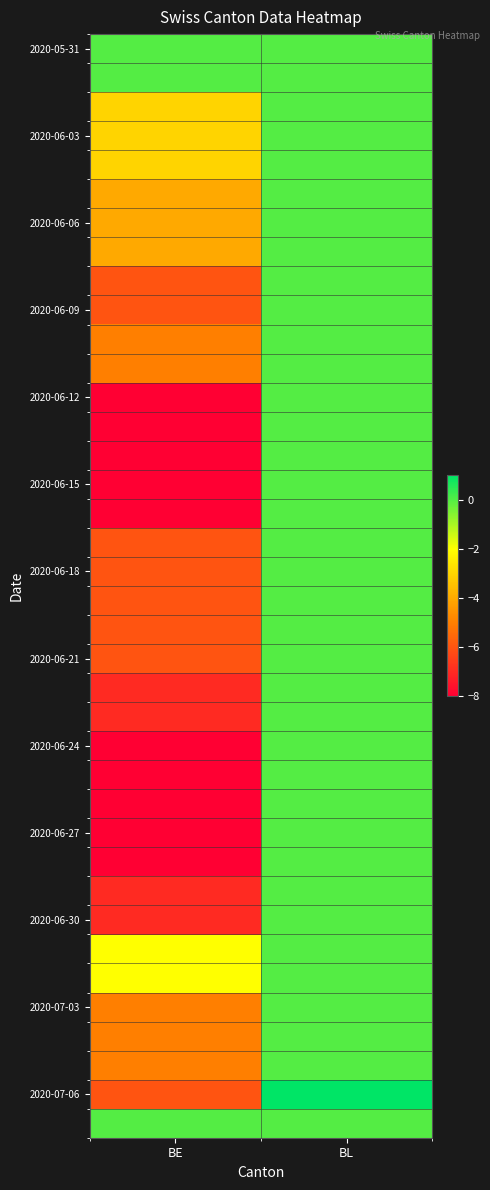

What is the spread (max minus min) of values at BL?

1